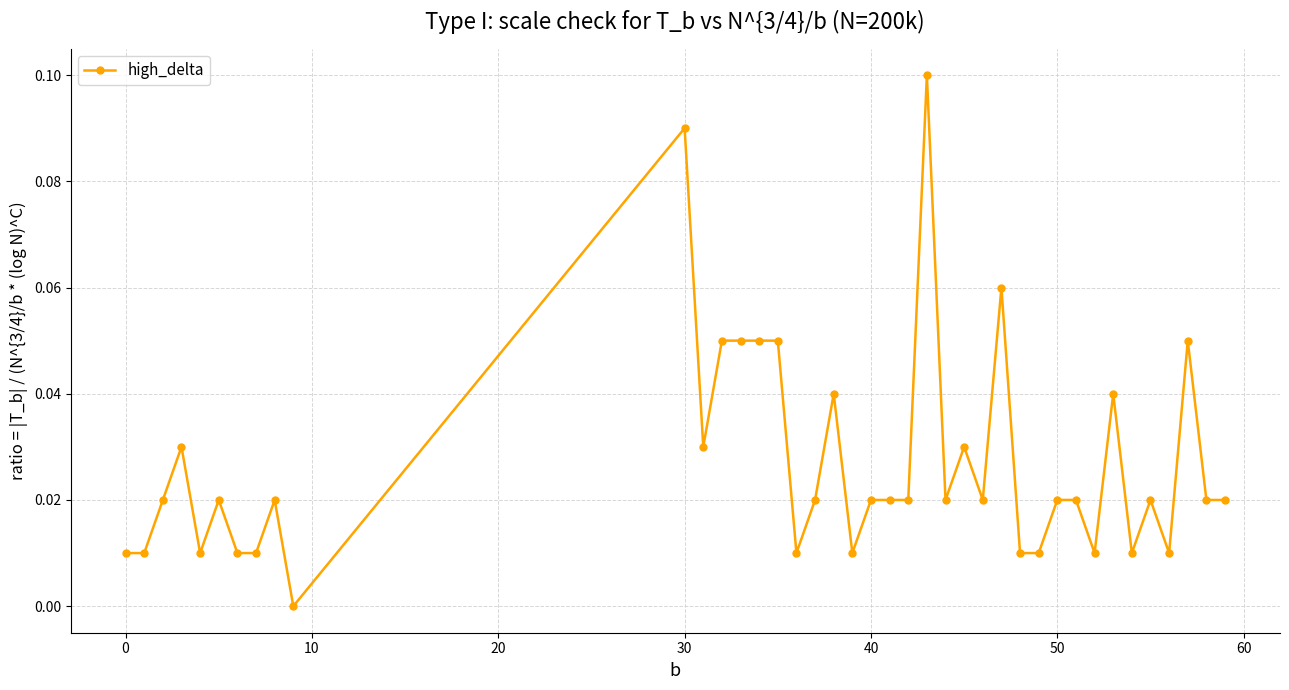

What is the sum of all values?

1.1